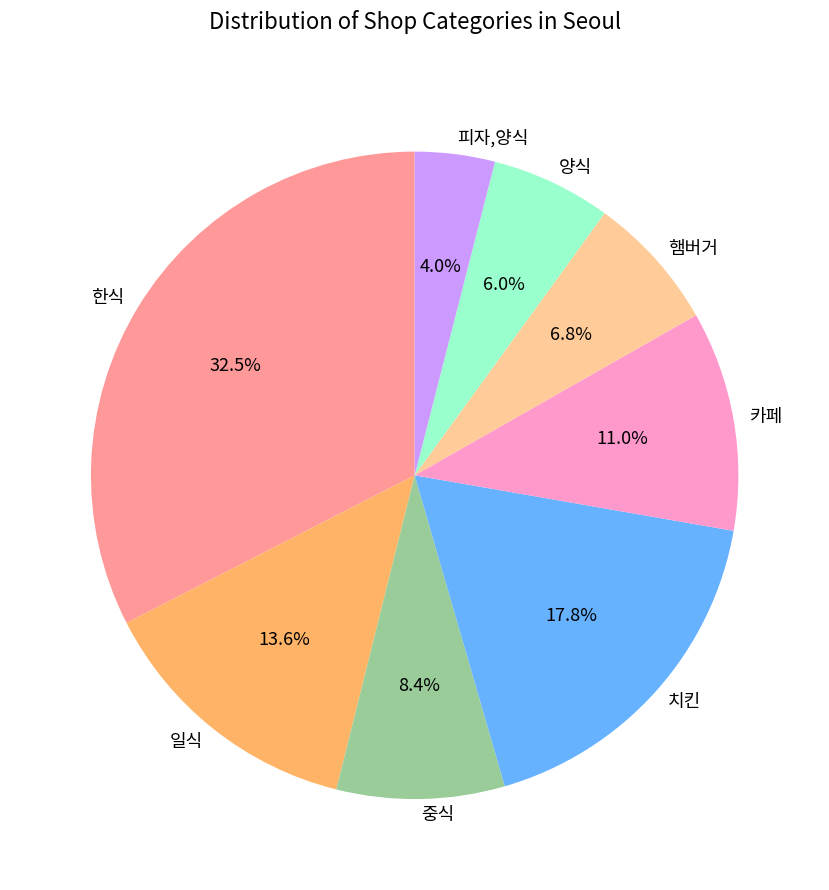

Does 양식 account for over 50% of the chart?

No